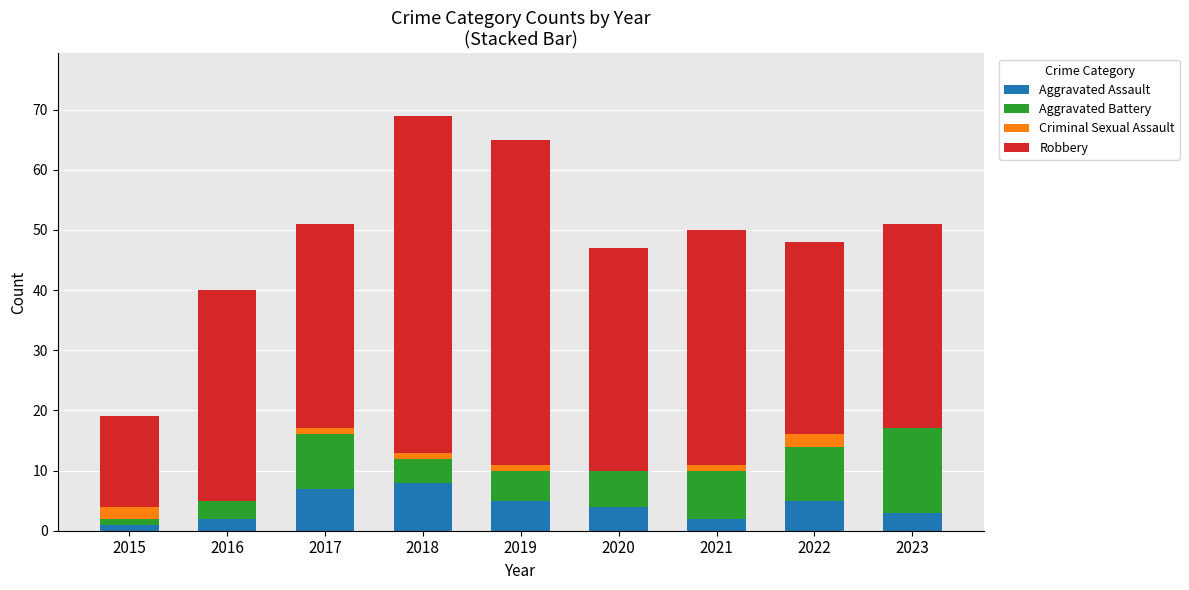

What is the sum of the Aggravated Assault values at 2022 and 2016?

7